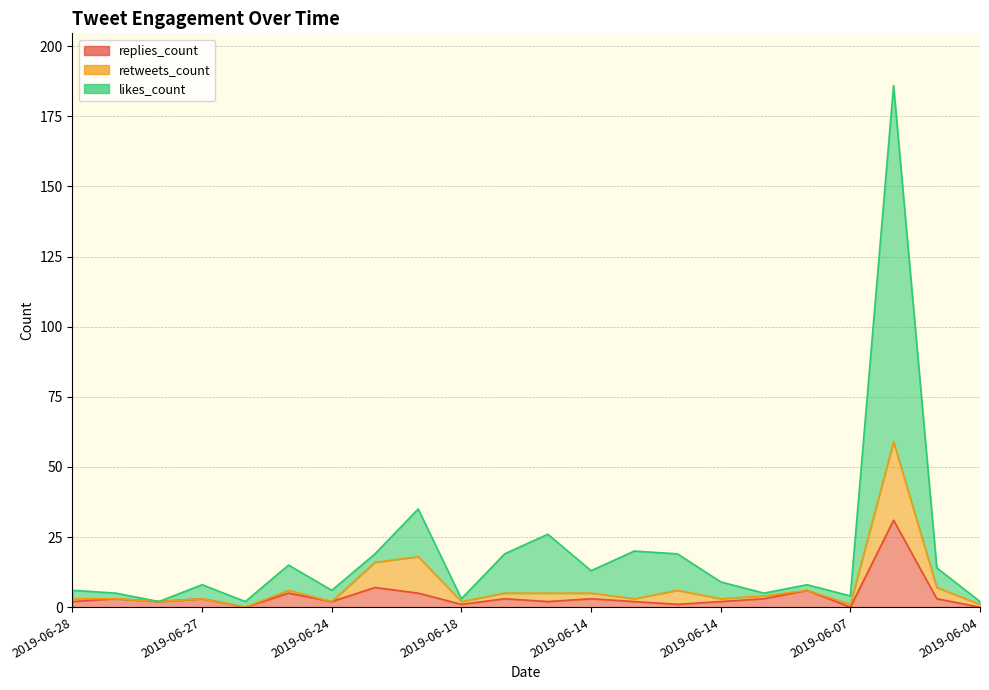

What is the total value across all series at 2019-06-14?

16